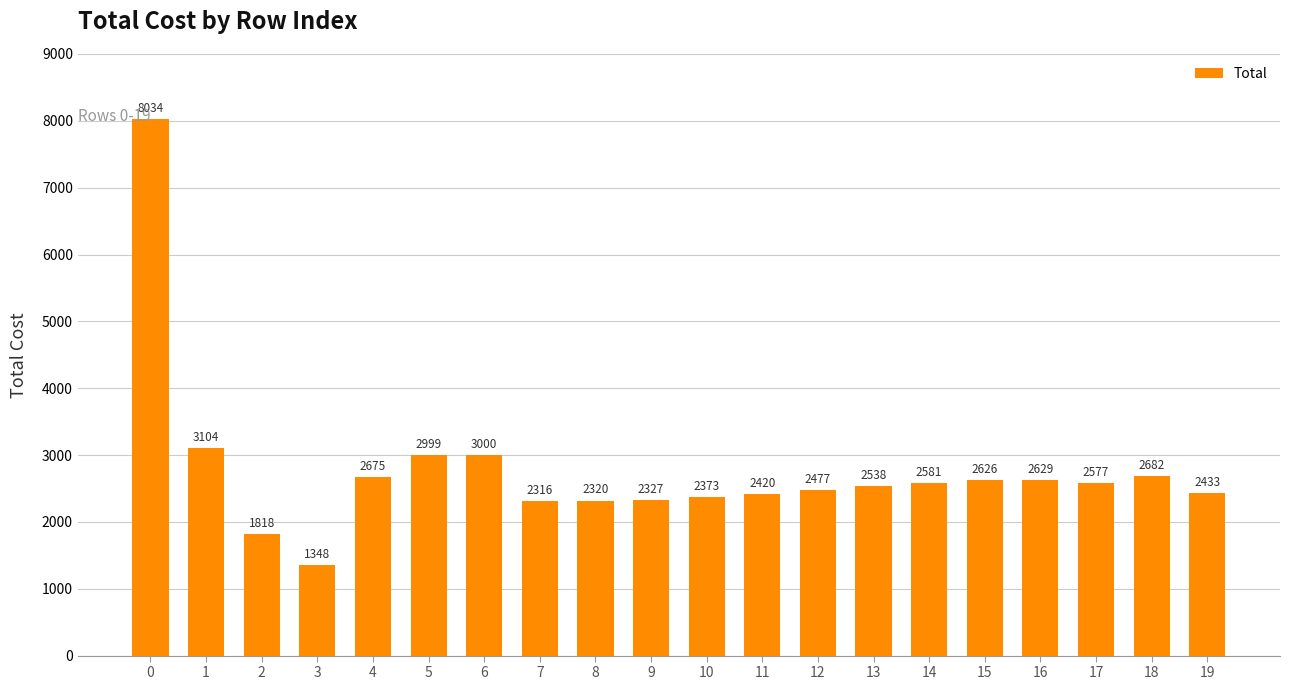

True or false: the data shows 1348 at 3.

True